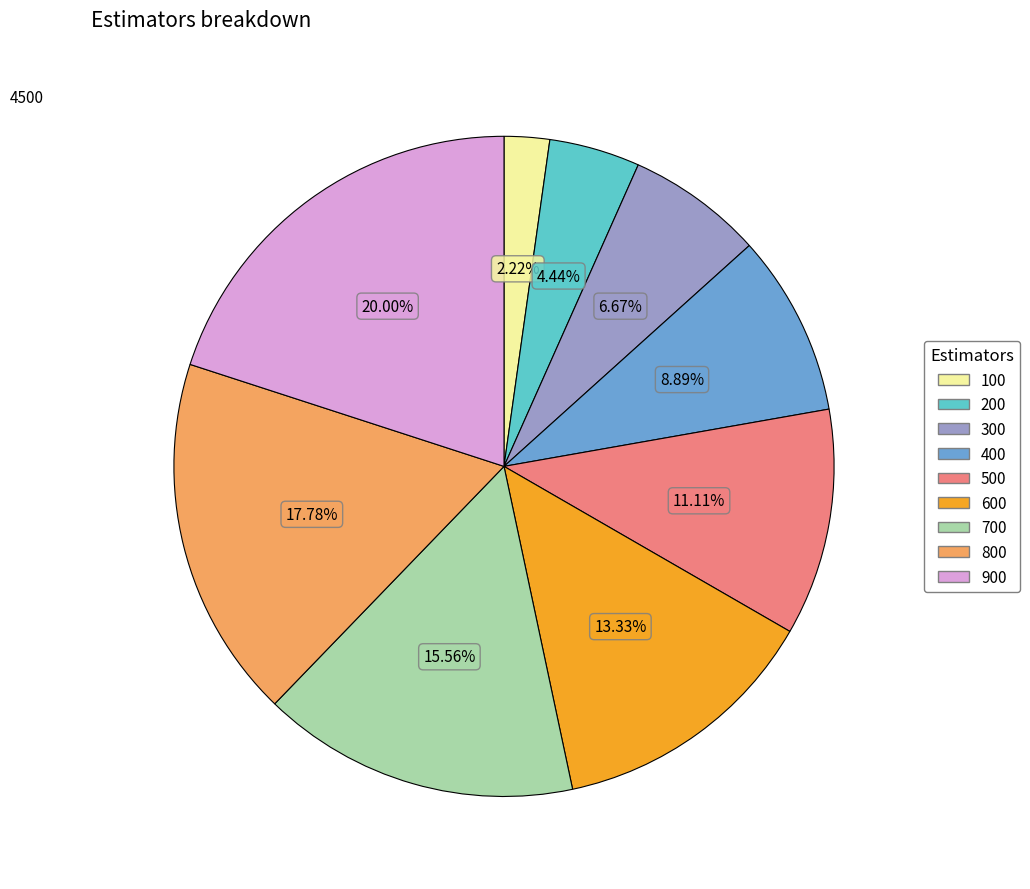

Between 600 and 500, which is larger?

600